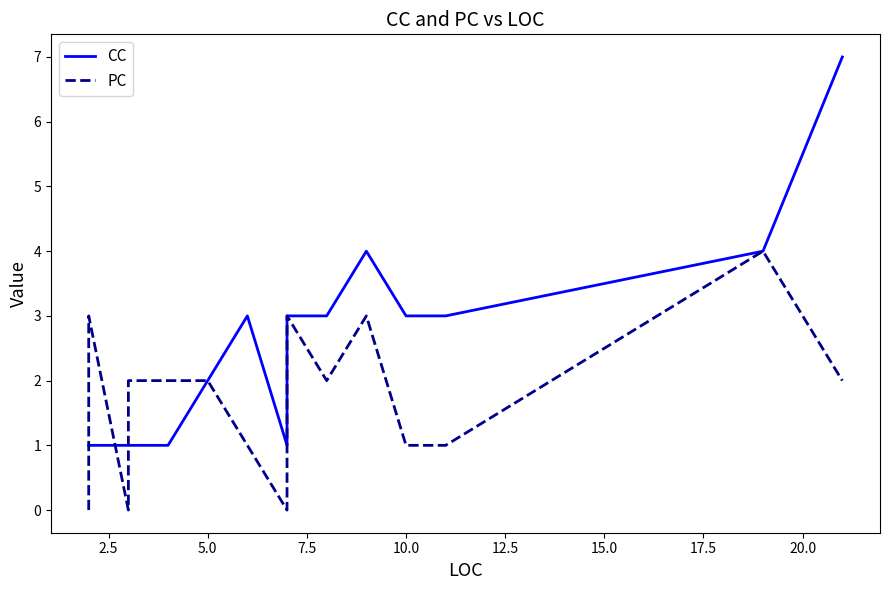

What is the difference between the highest and lowest values at 17.5?

1